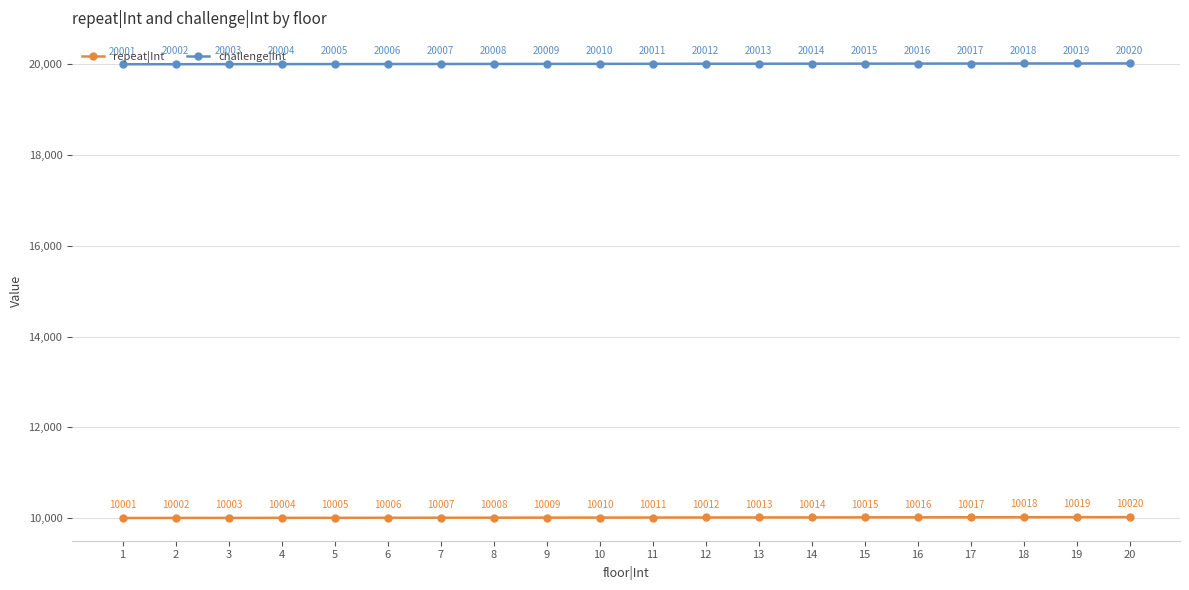

What is the value of the repeat|Int point at the 9th from the left?

10009